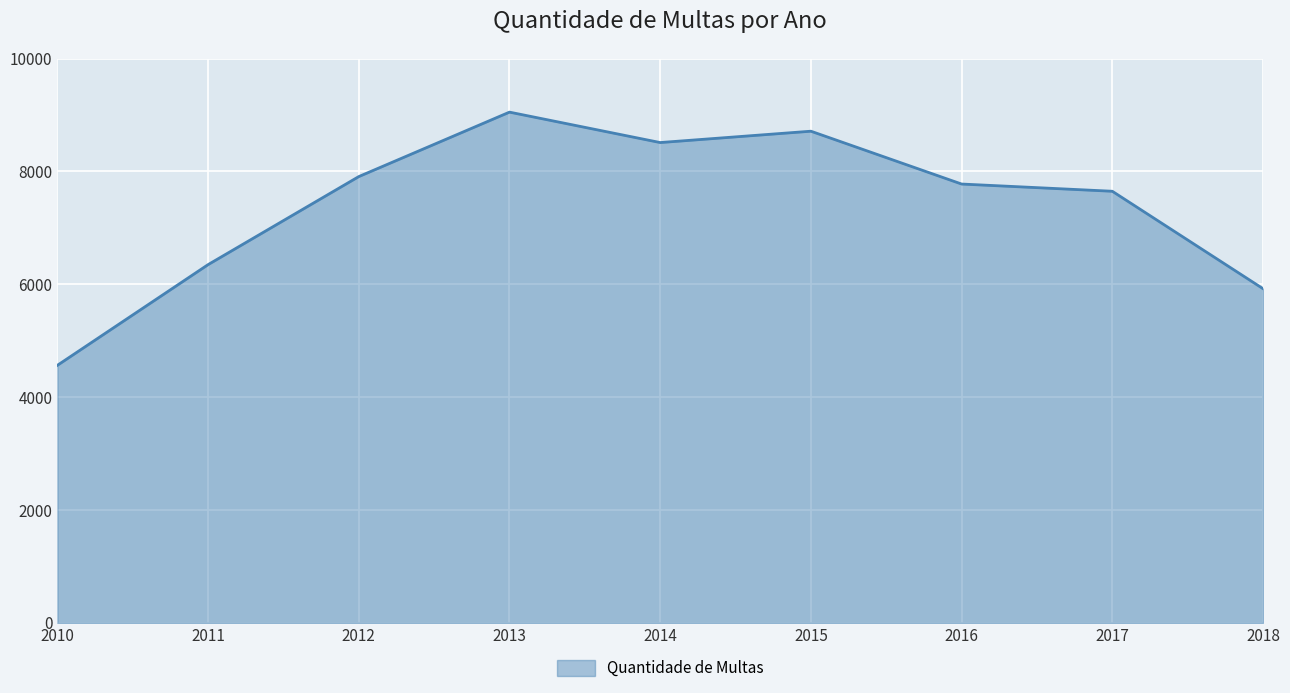

What is the change in value from 2014 to 2018?

-2589